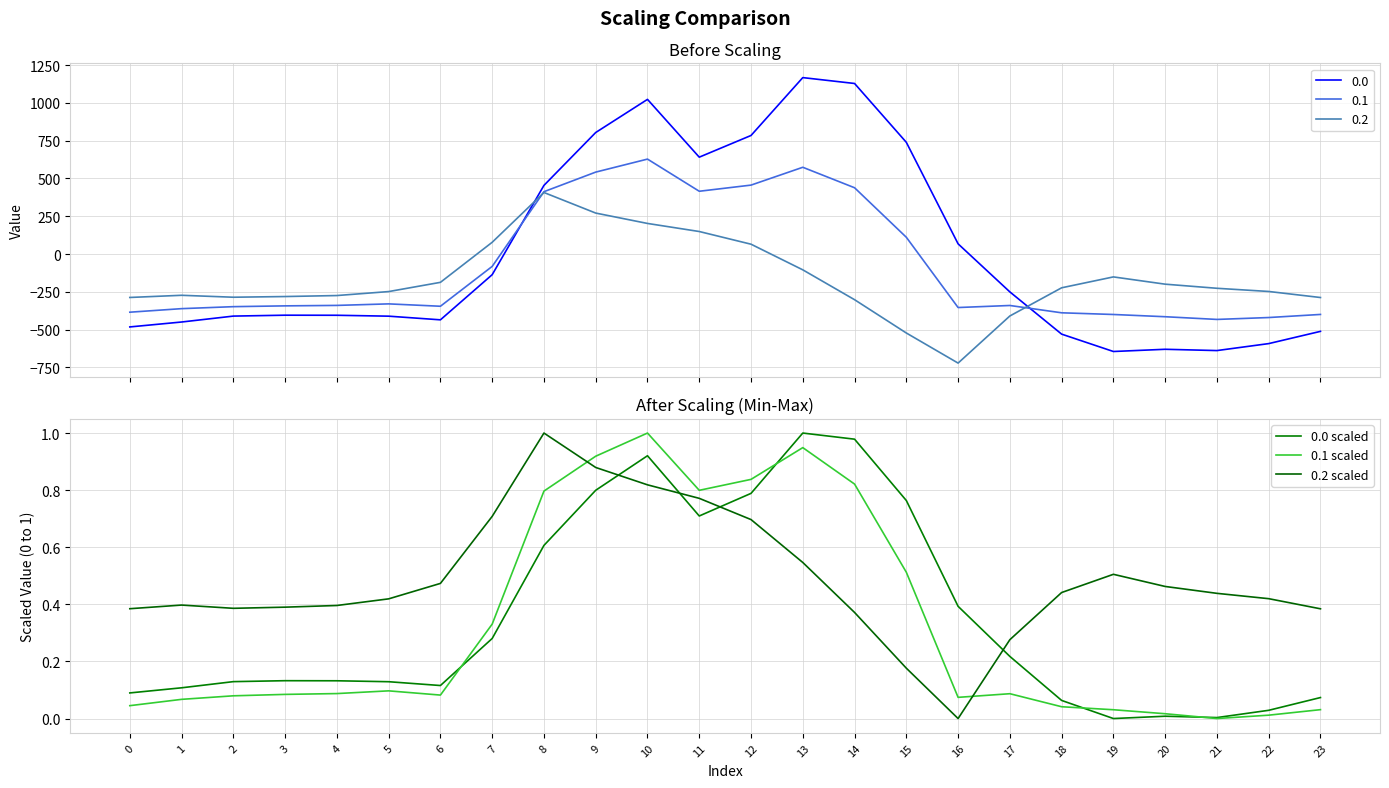

List the series in order of their overall mean, highest first.

0.2 scaled, 0.0 scaled, 0.1 scaled